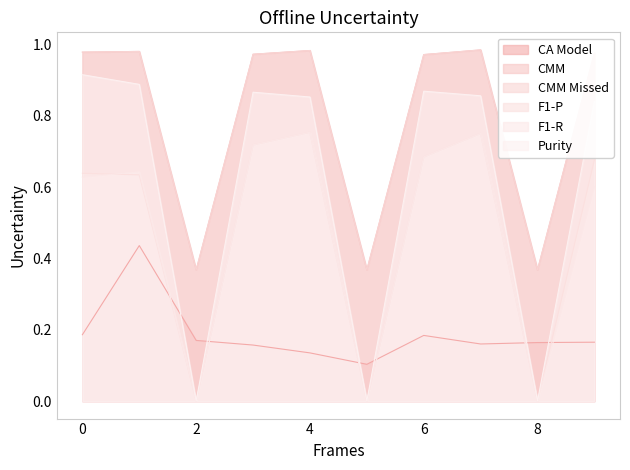

Does the chart have visible grid lines?

No